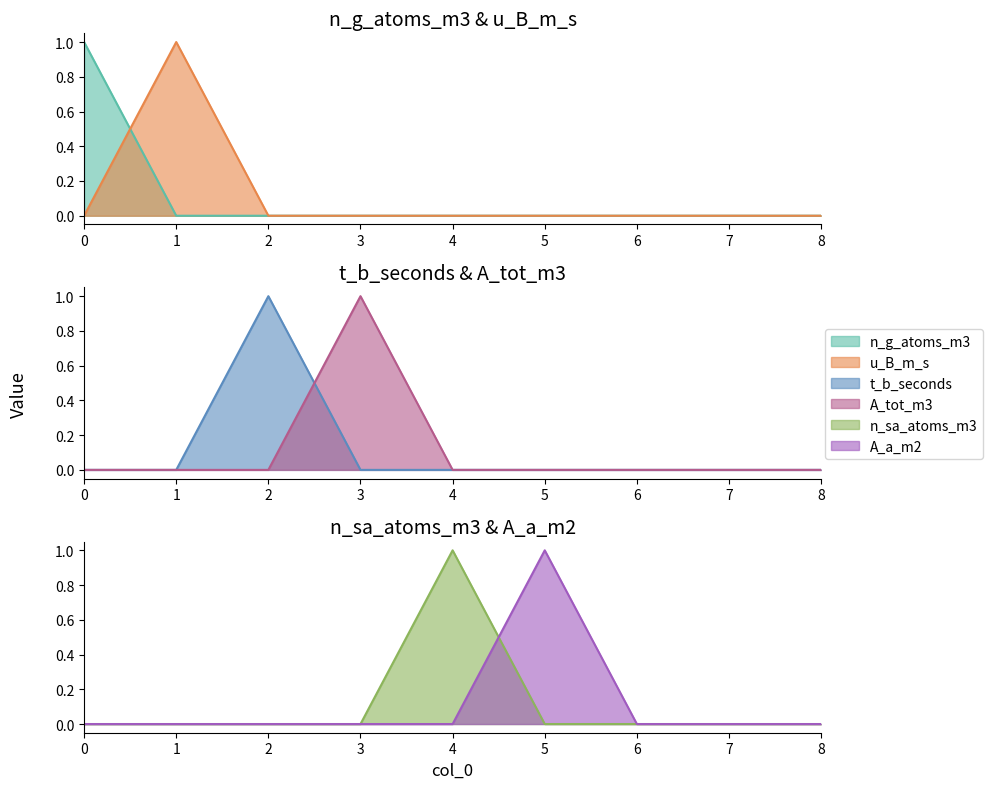

Between 8 and 3, which is larger?

8